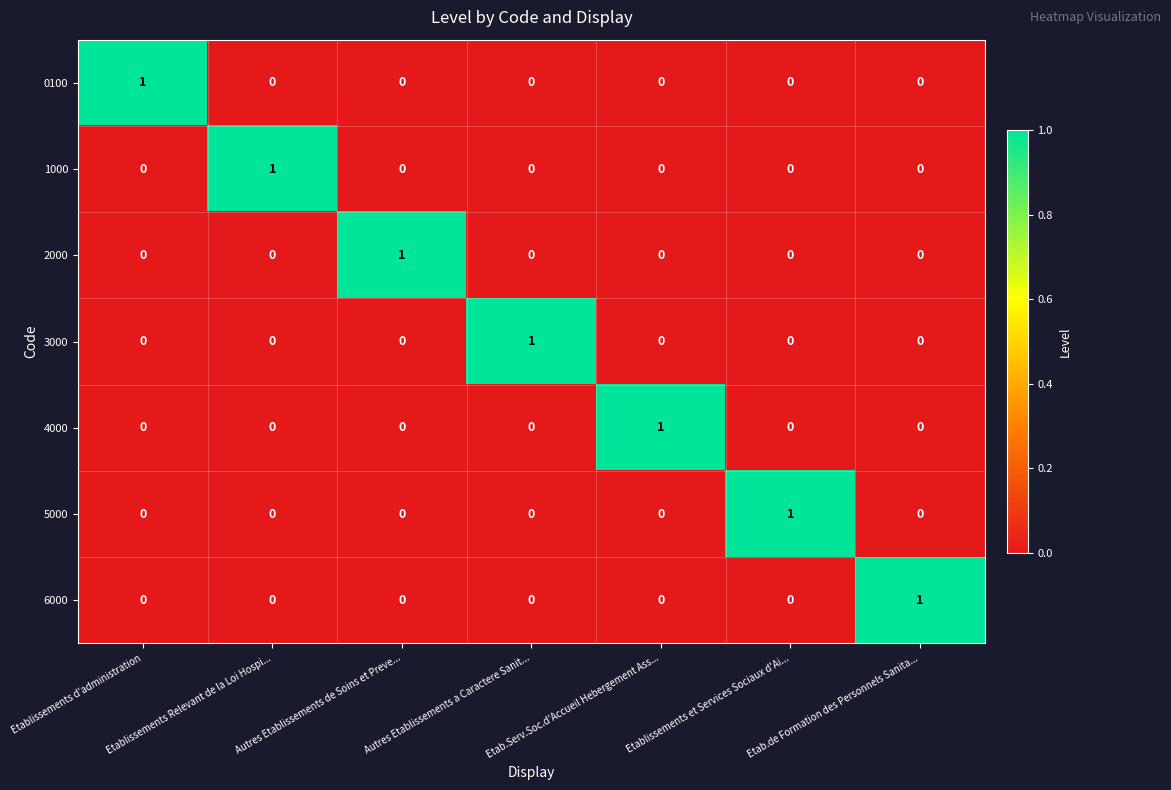

How many categories are shown in the chart?

7